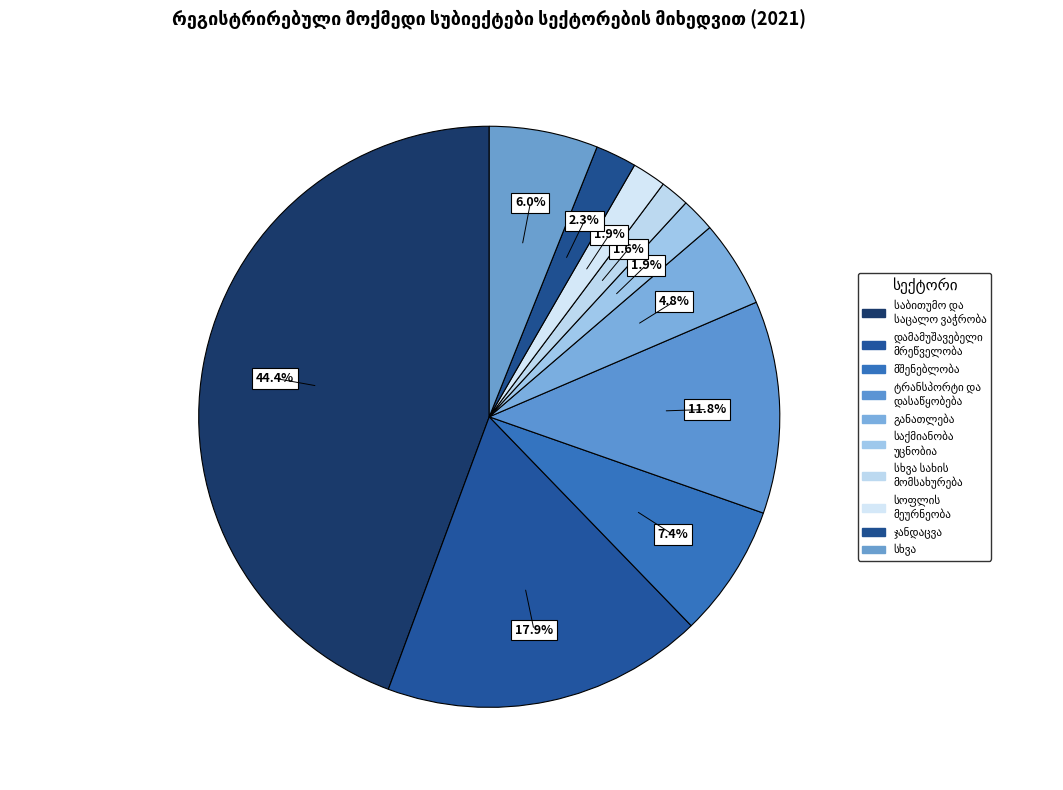

The განათლება slice represents 18% of the pie. True or false?

False